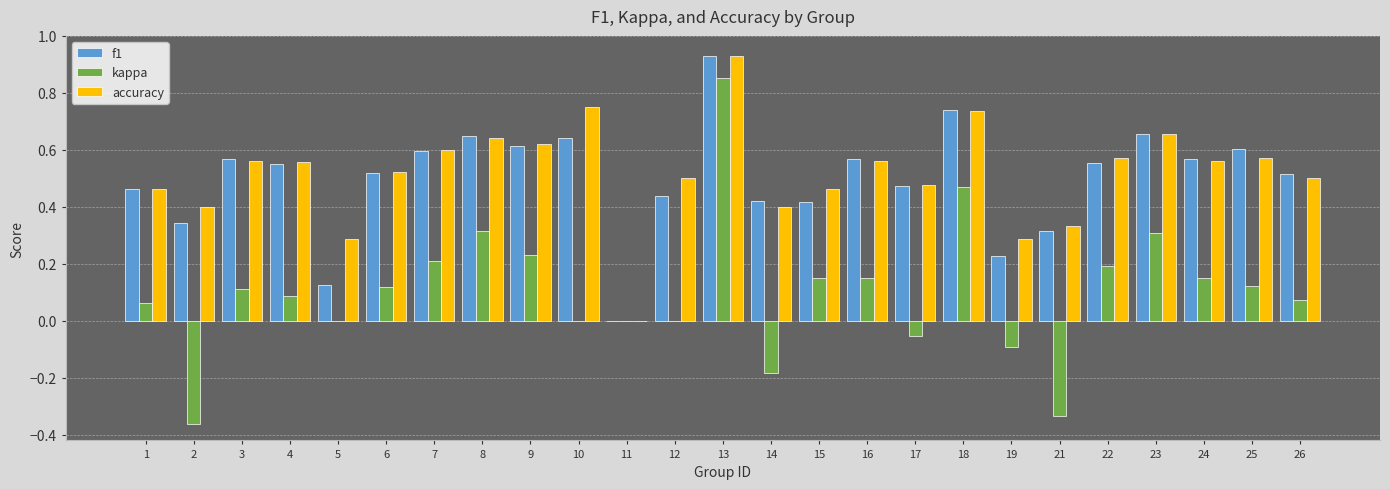

How many distinct data groups are displayed?

3